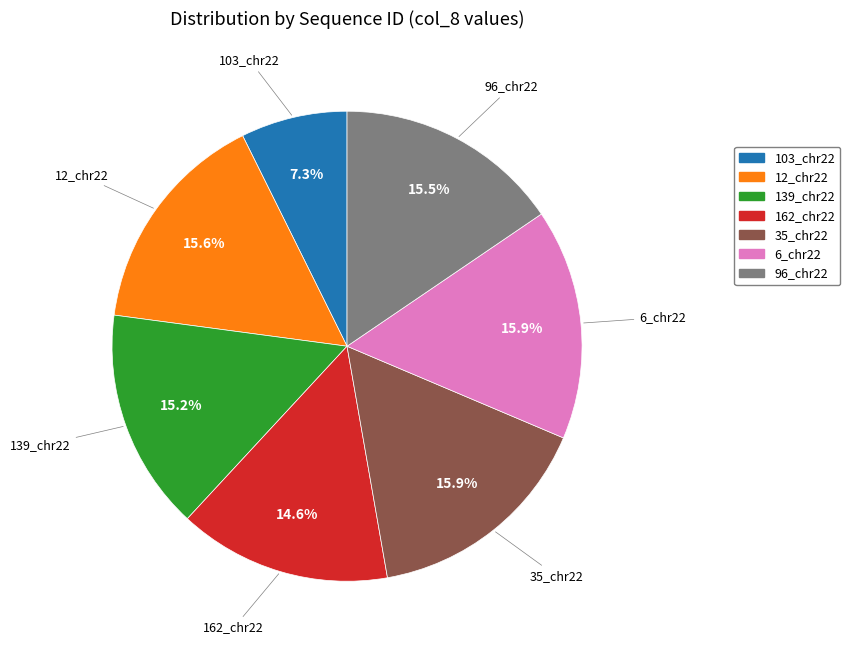

How many segments does this pie chart have?

7